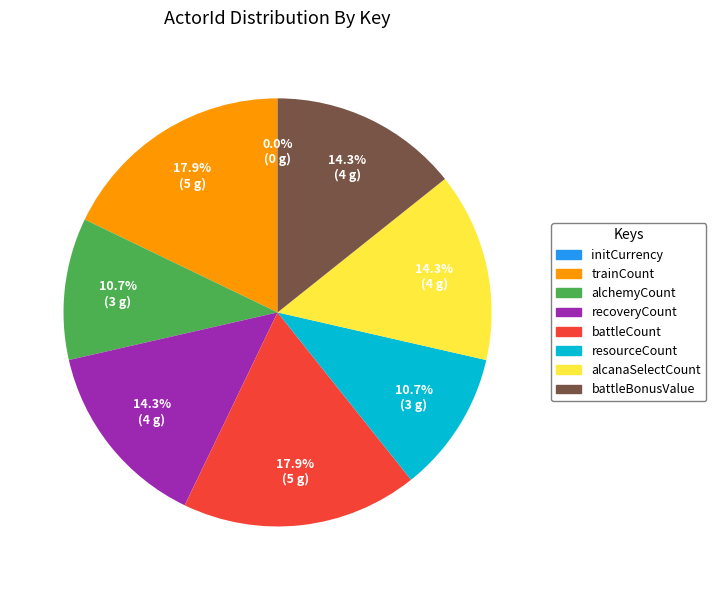

True or false: battleBonusValue accounts for 28% of the total.

False